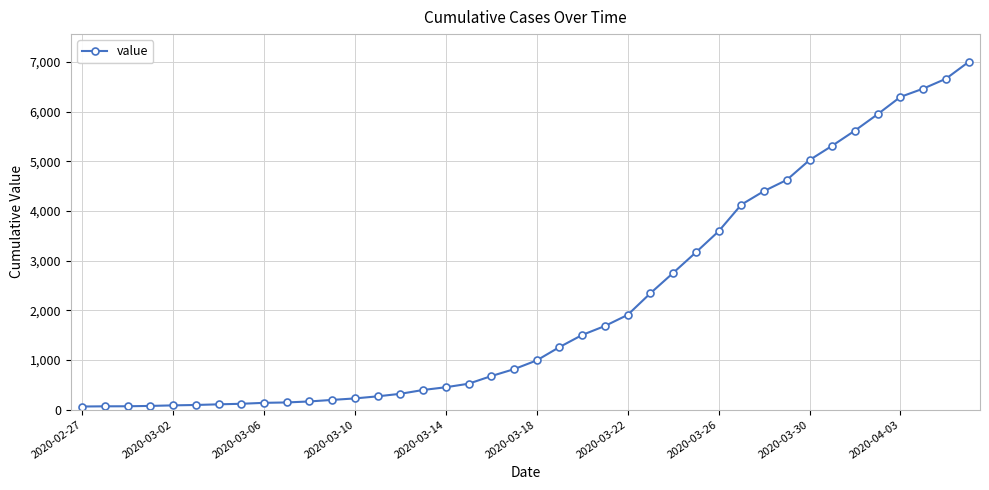

What is the average value?

2143